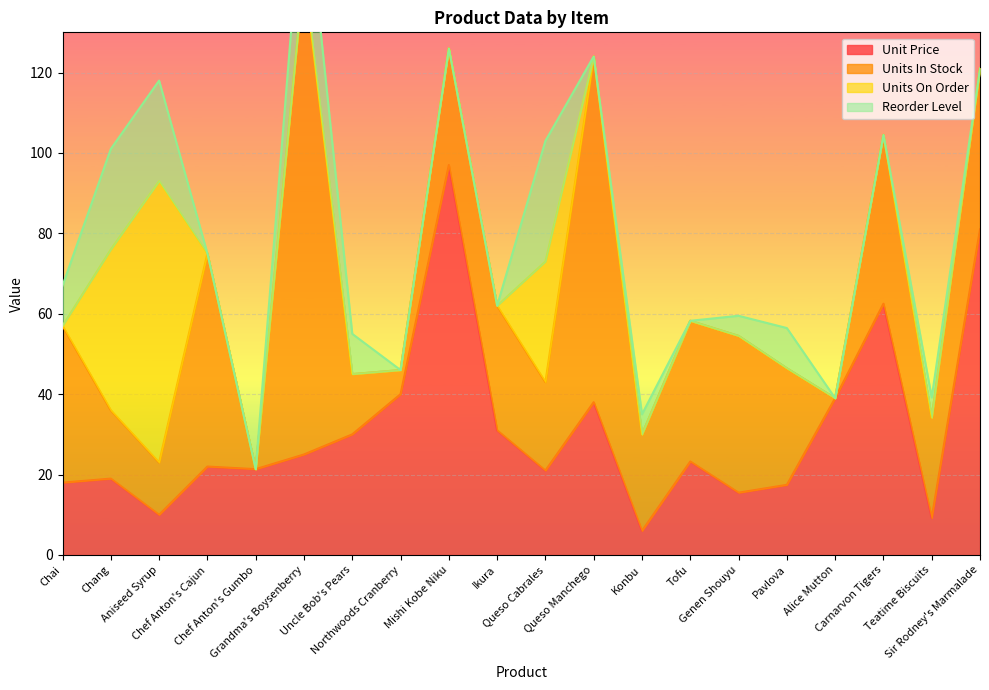

List the series in order of their peak value, lowest first.

Reorder Level, Units On Order, Unit Price, Units In Stock